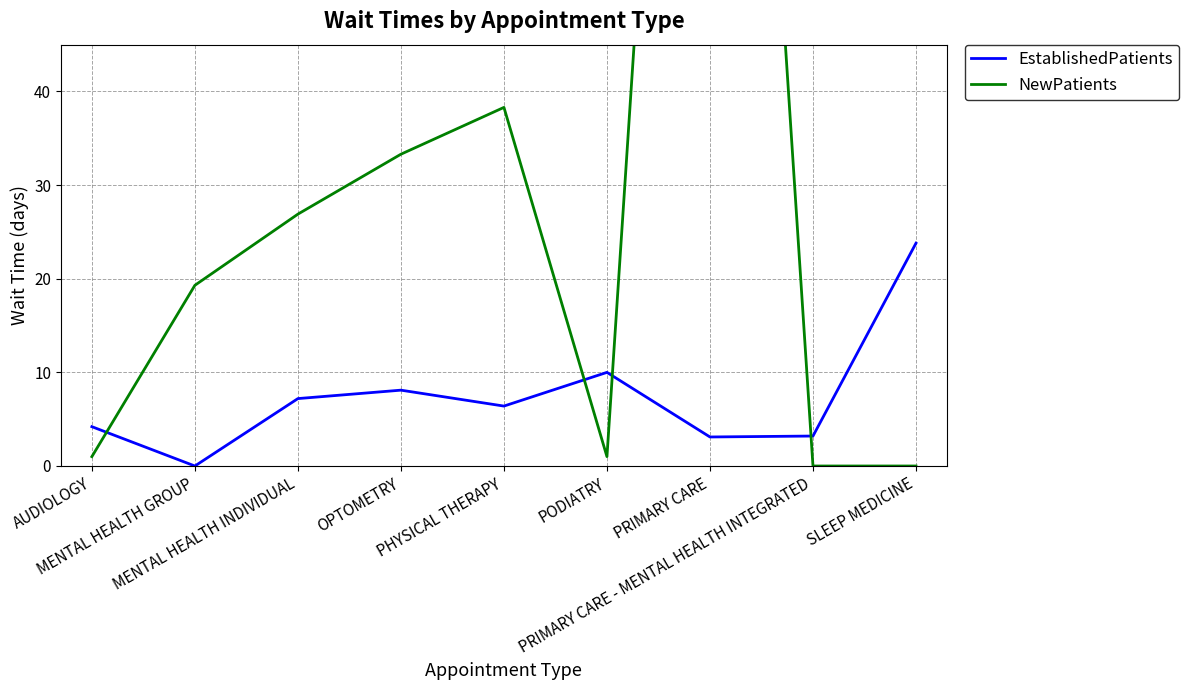

At how many categories does at least one series exceed 50?

1